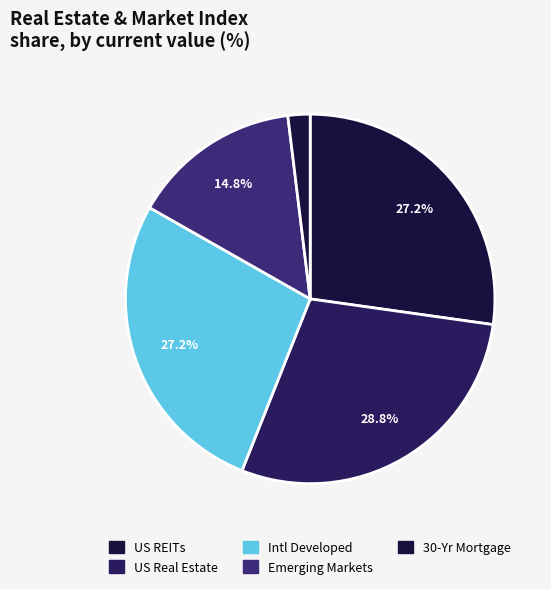

How many slices are in this pie chart?

5